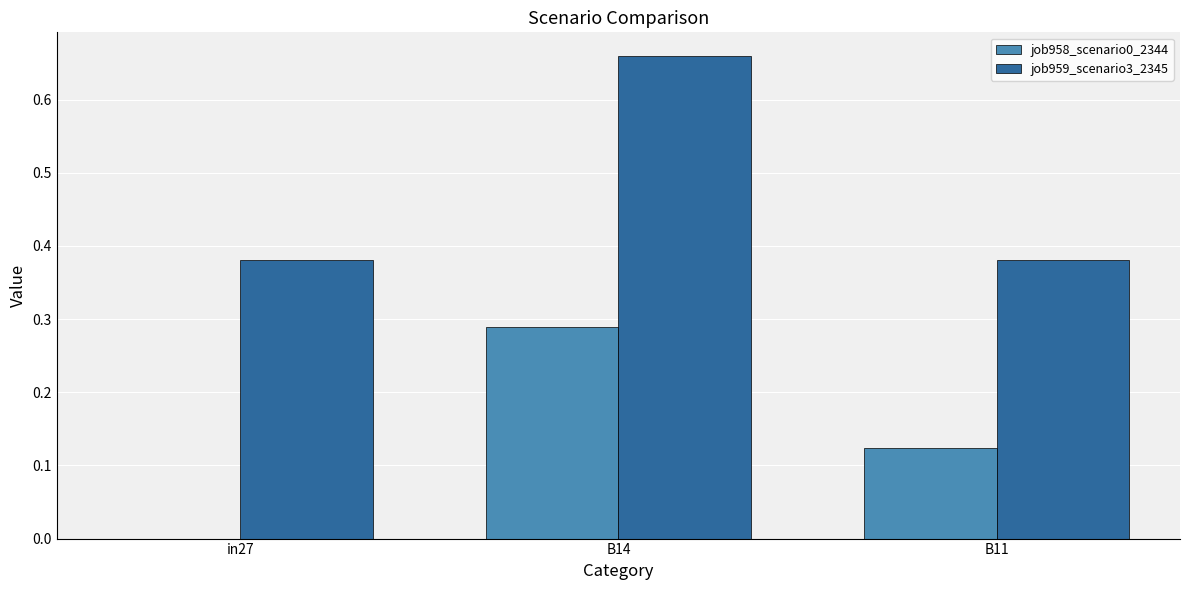

Is it true that job958_scenario0_2344 equals -0.2 at in27?

False